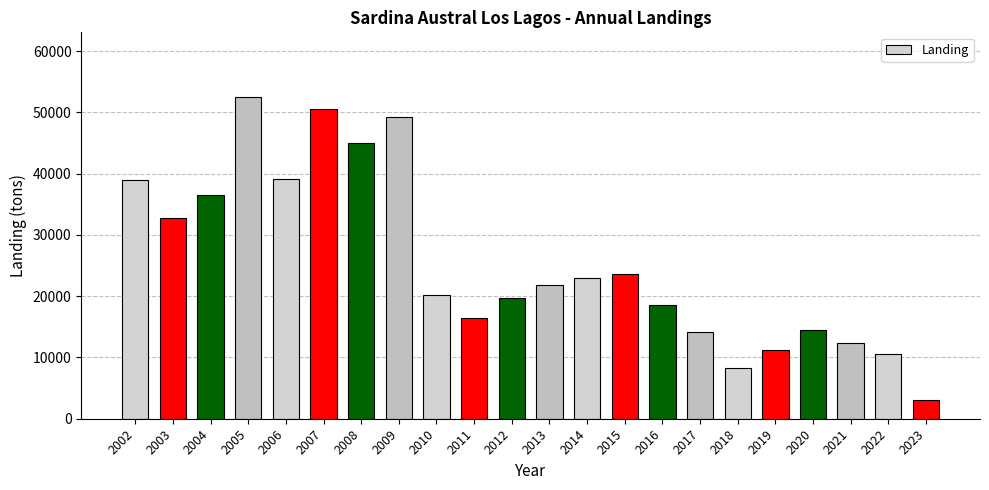

What is the difference between the maximum and minimum values?

49470